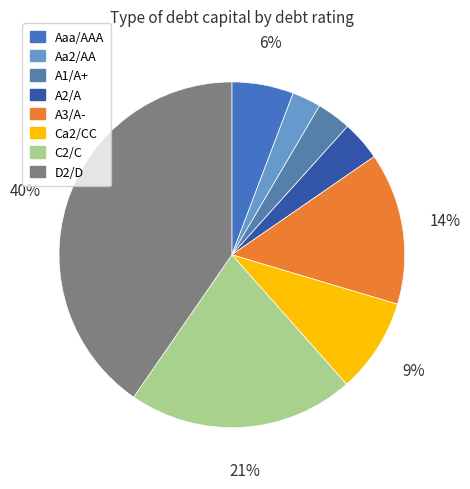

Count the number of slices in the pie.

8